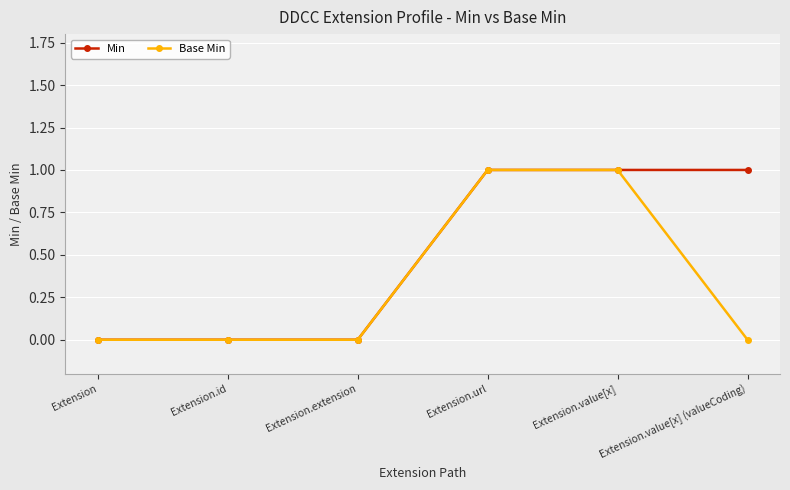

Rank the series by their average value, from highest to lowest.

Min, Base Min